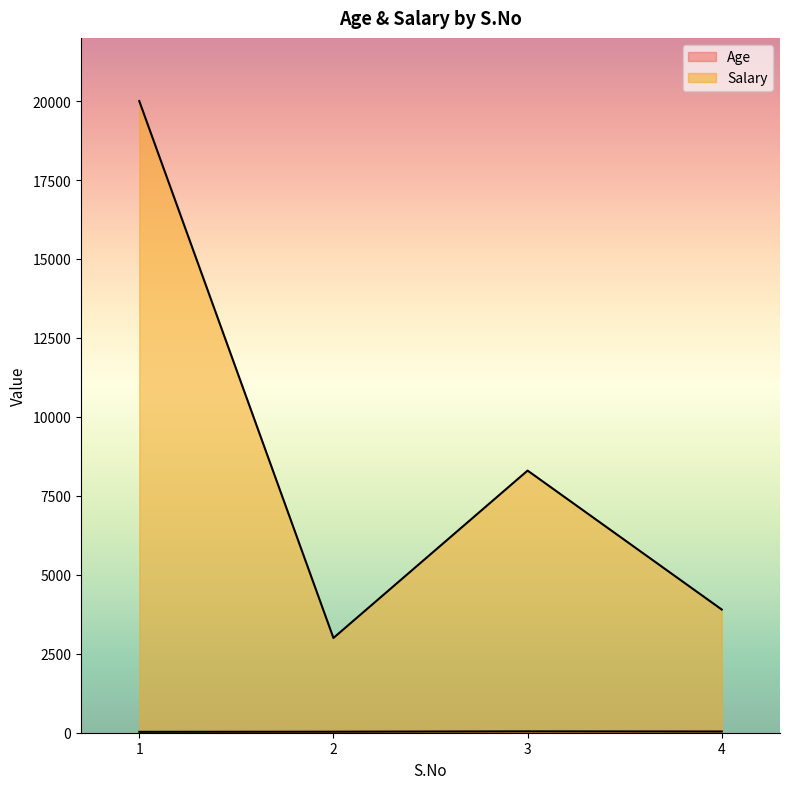

What is the value of the Salary point at the 4th from the left?

3900